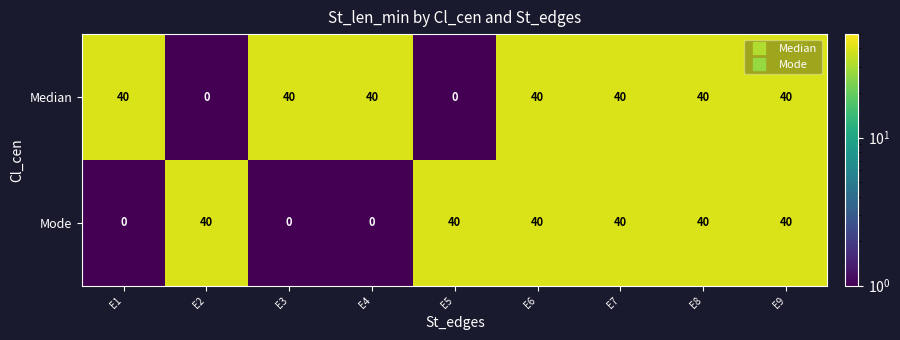

Reading left to right, list all the values displayed in this chart.

Median: E1=40	E2=0	E3=40	E4=40	E5=0	E6=40	E7=40	E8=40	E9=40
Mode: E1=0	E2=40	E3=0	E4=0	E5=40	E6=40	E7=40	E8=40	E9=40